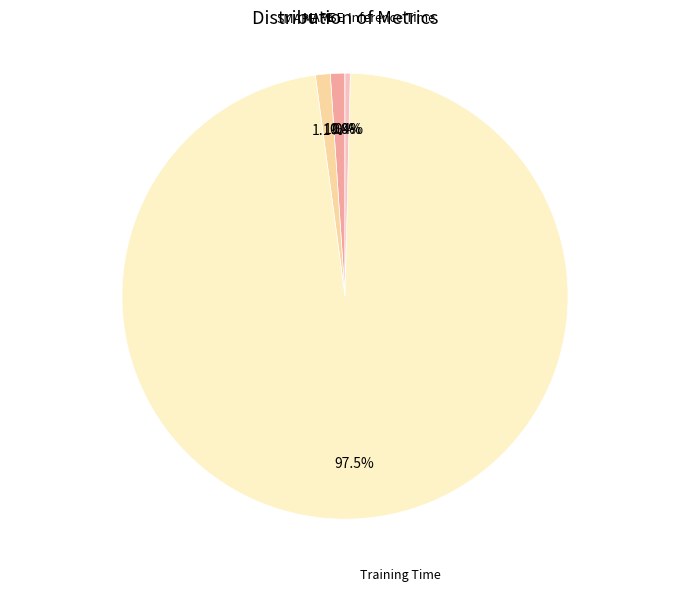

Is there any slice that represents more than half of the pie?

Yes